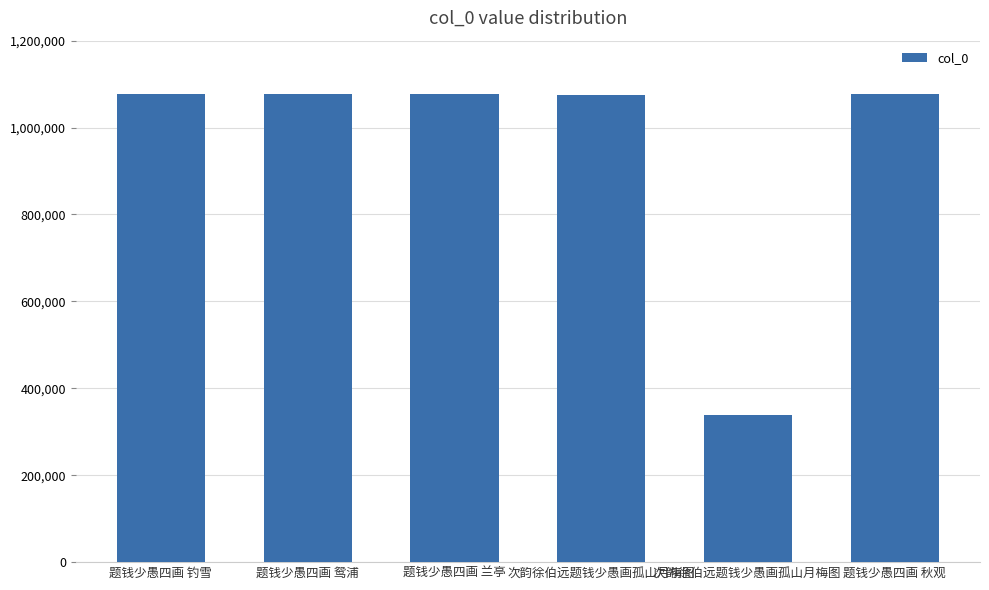

The chart shows a value of 631383 at 题钱少愚四画 鸳浦. True or false?

False